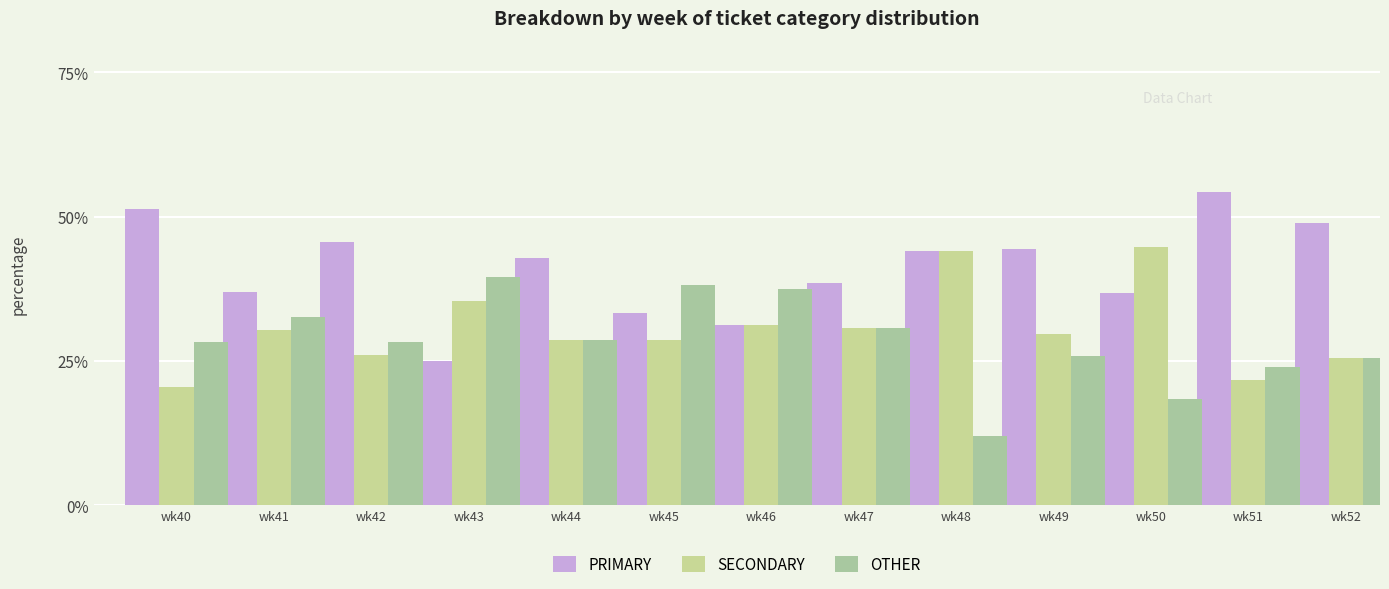

What is the maximum value shown in the chart?

54.3